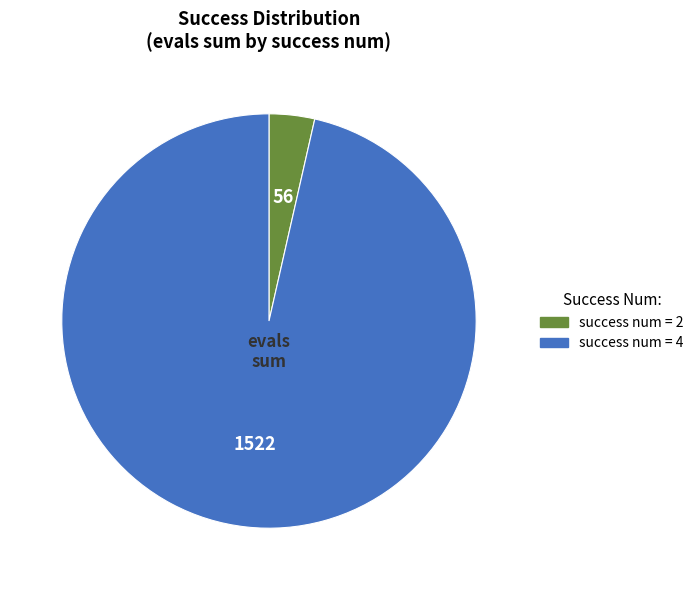

Which has a higher value, success num = 2 or success num = 4?

success num = 4